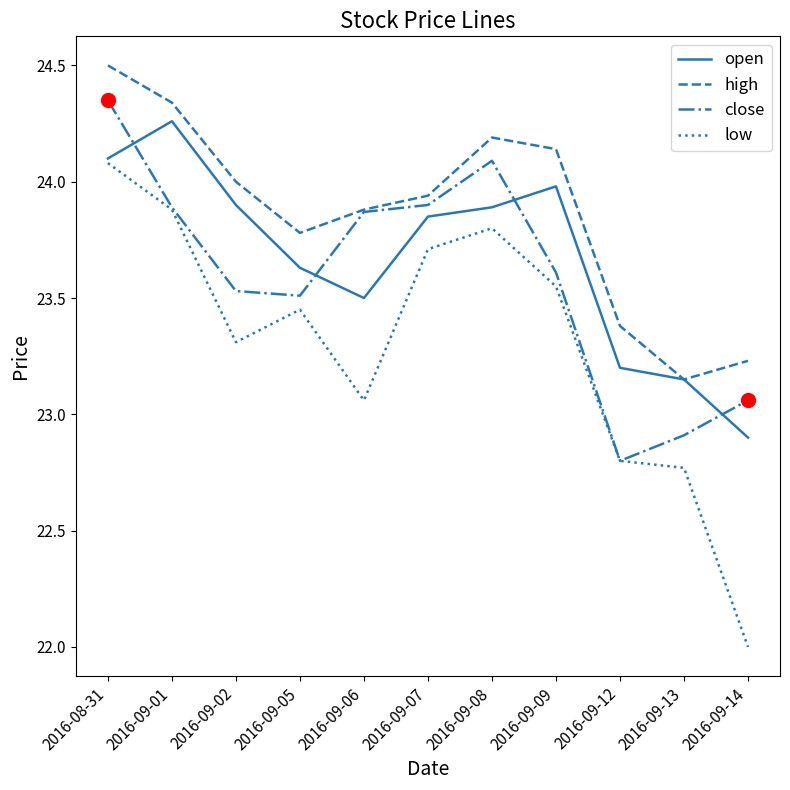

True or false: high and low intersect in this chart.

False